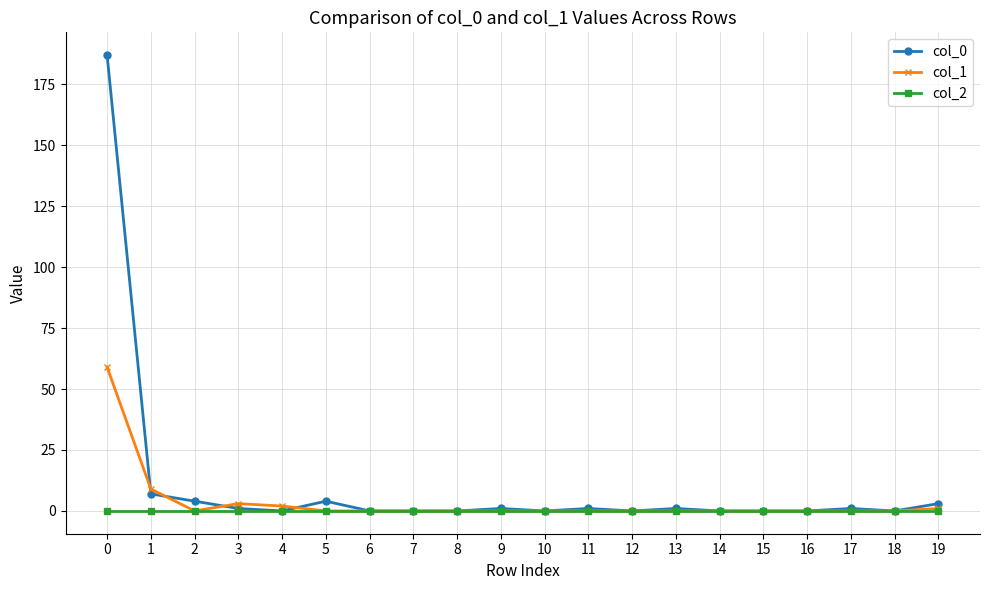

The col_0 series shows 1 at 9. True or false?

True